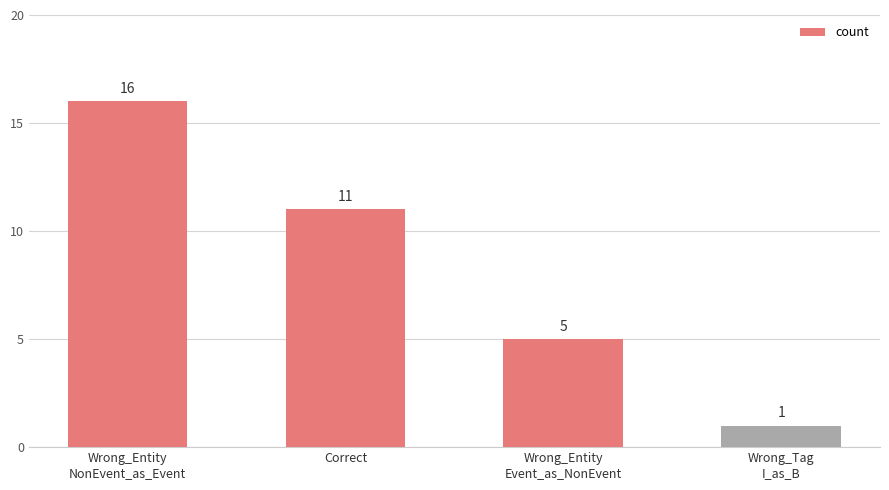

List the labels in order of value, smallest first.

Wrong_Tag
I_as_B, Wrong_Entity
Event_as_NonEvent, Correct, Wrong_Entity
NonEvent_as_Event